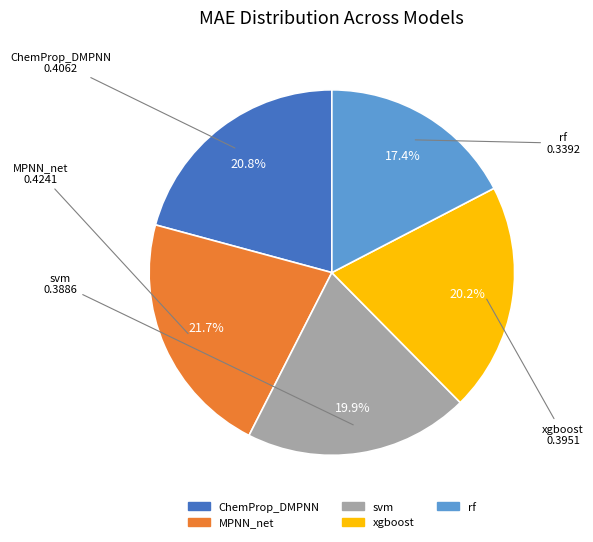

Between svm and ChemProp_DMPNN, which is larger?

ChemProp_DMPNN